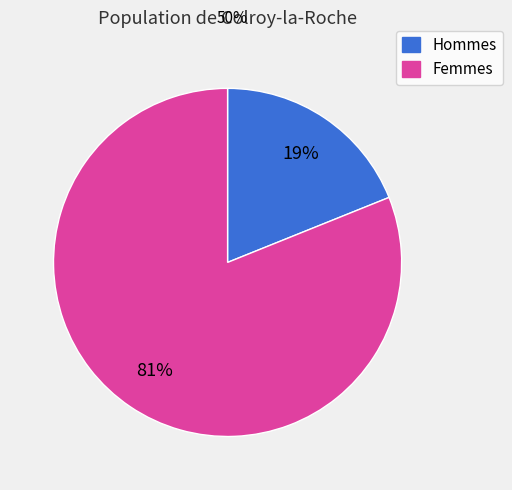

To the nearest percent, what is the average slice percentage?

50%